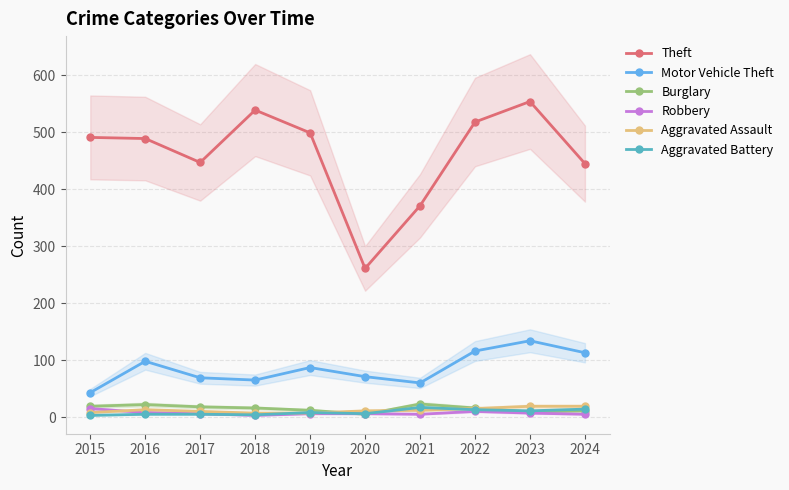

Reading left to right, what are all the values shown in this chart?

Theft: 491	489	447	539	499	261	371	518	554	445
Motor Vehicle Theft: 43	98	69	65	87	71	60	116	134	113
Burglary: 19	22	18	16	12	5	23	16	9	11
Robbery: 15	8	6	3	6	6	5	10	7	5
Aggravated Assault: 8	13	10	7	7	11	12	15	19	19
Aggravated Battery: 3	5	5	4	8	6	17	13	11	14